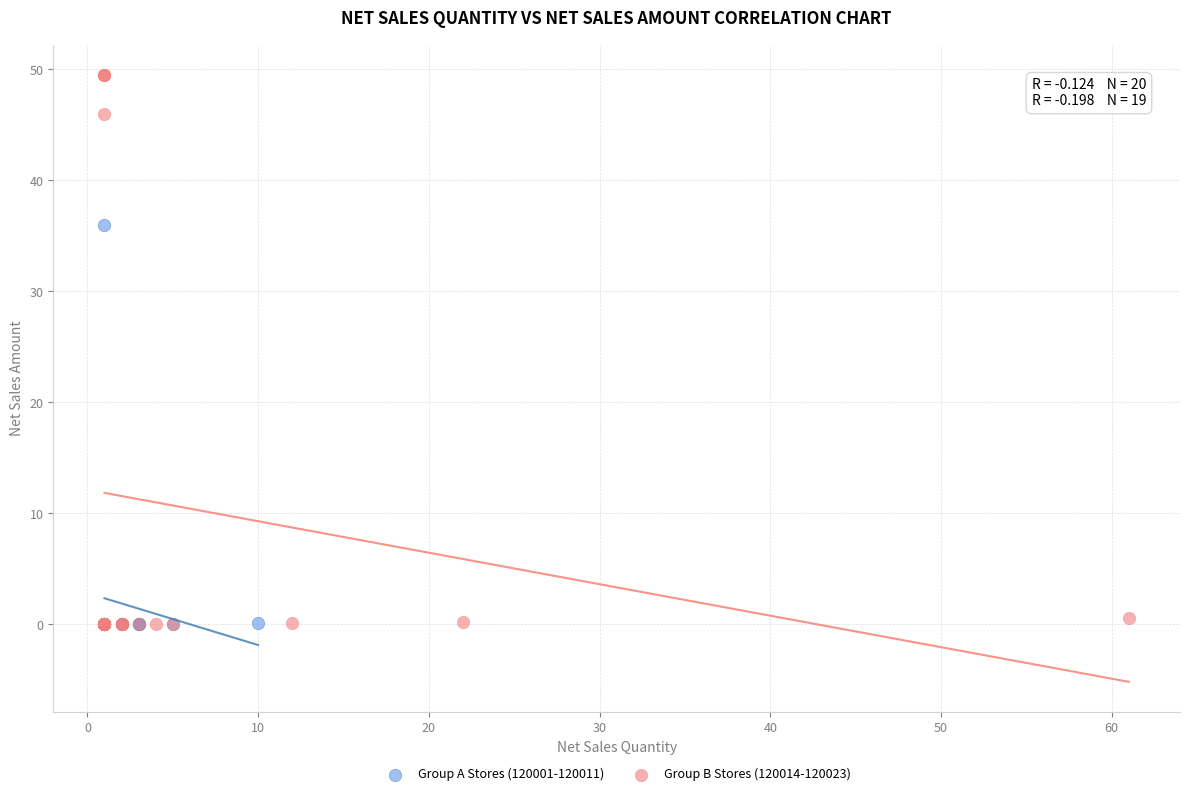

Which series reaches the maximum Y coordinate?

Group B Stores (120014-120023)